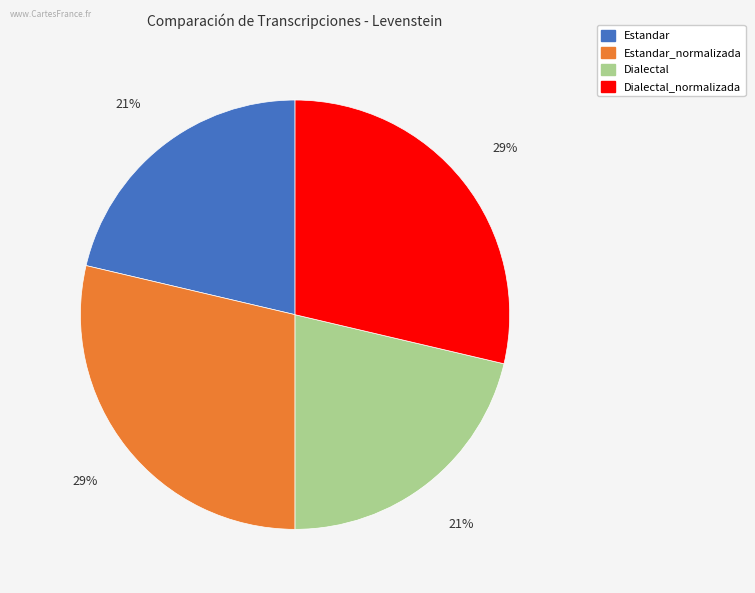

To the nearest percent, what is the combined percentage of Dialectal and Estandar_normalizada?

50%